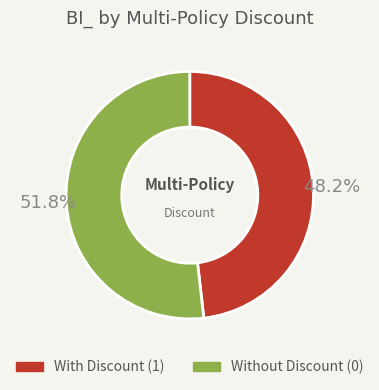

How many slices are in this pie chart?

2